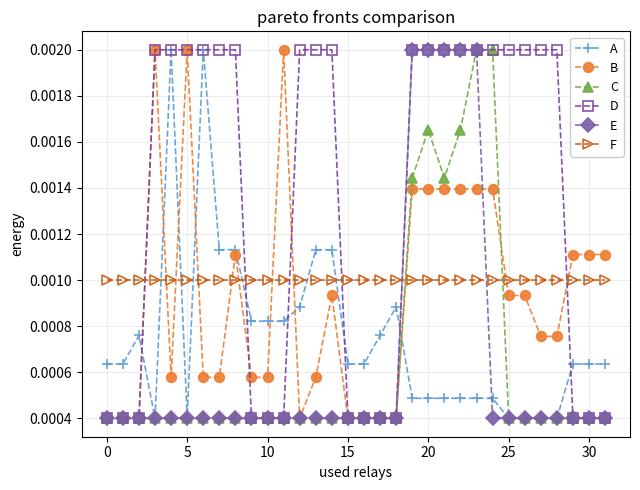

True or false: F and C intersect in this chart.

True